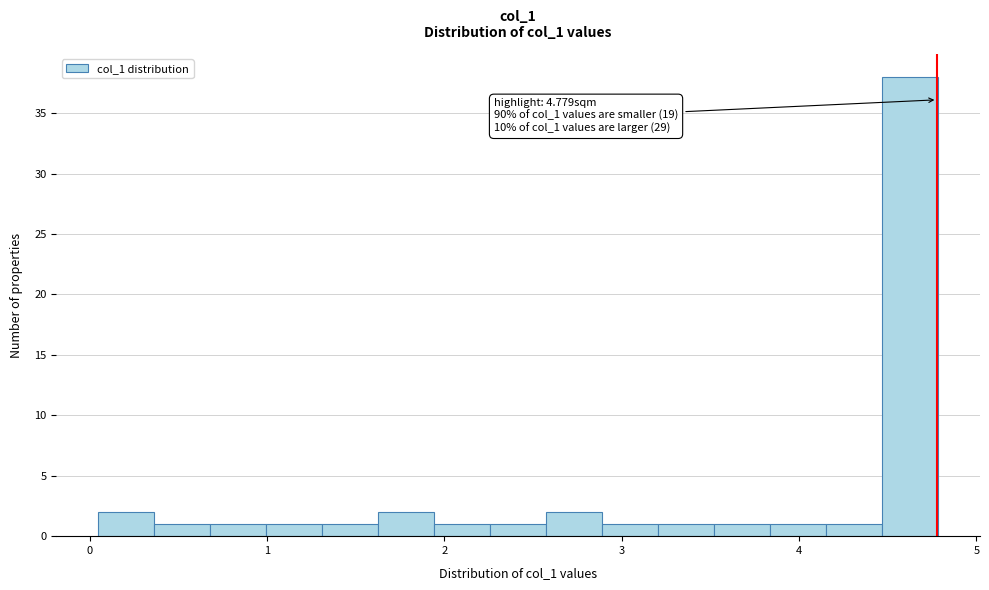

Read against the x-axis, roughly where is the centre of the tallest bar?

4.6